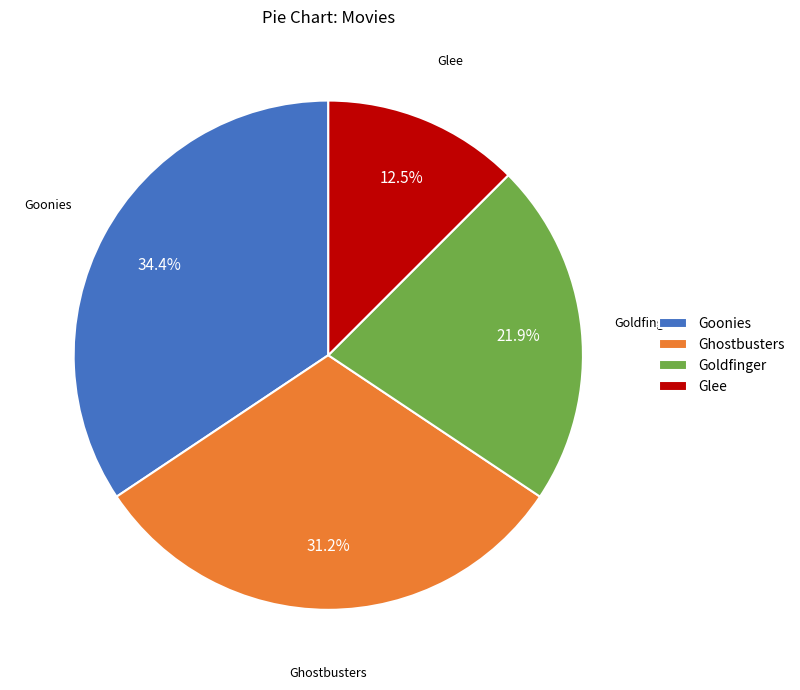

What is the ratio of the value at Goldfinger to the value at Ghostbusters?

0.7